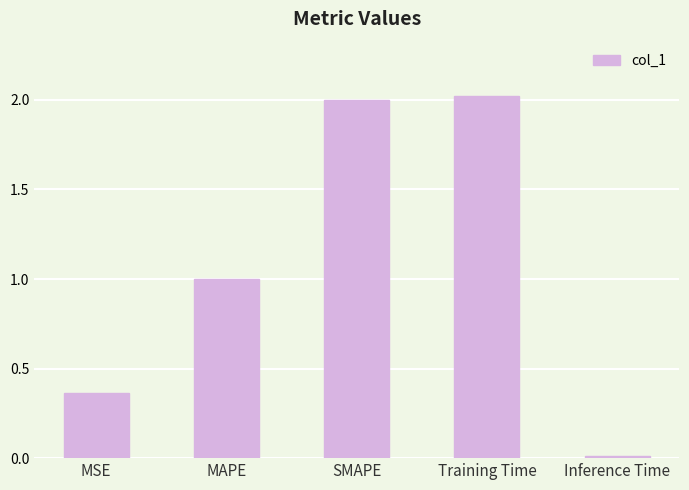

What is the maximum value shown in the chart?

2.0